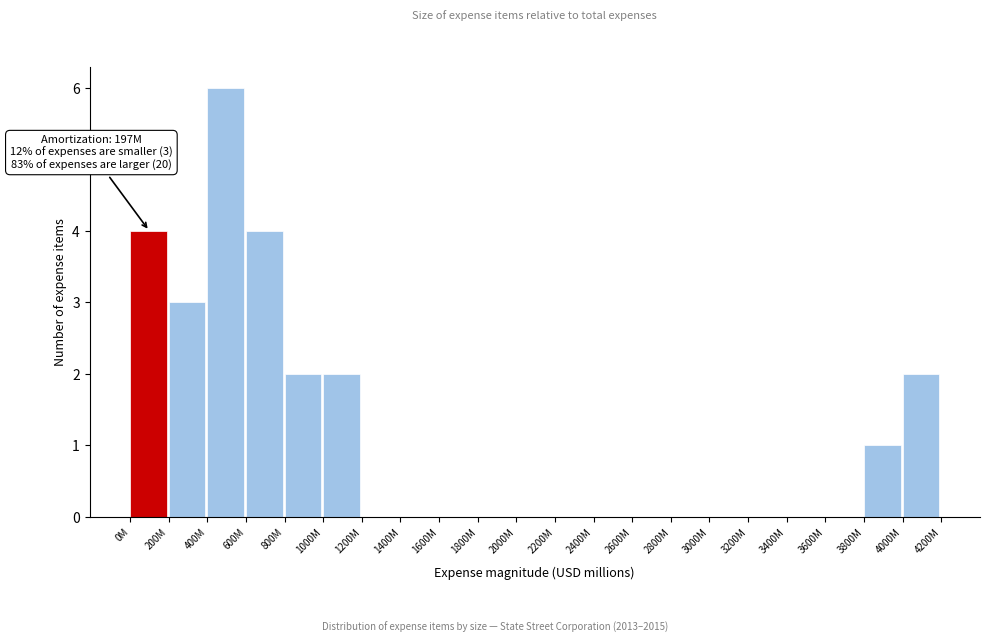

Reading left to right, transcribe all the data shown in this chart.

0M=4	200M=3	400M=6	600M=4	800M=2	1000M=2	1200M=0	1400M=0	1600M=0	1800M=0	2000M=0	2200M=0	2400M=0	2600M=0	2800M=0	3000M=0	3200M=0	3400M=0	3600M=0	3800M=1	4000M=2